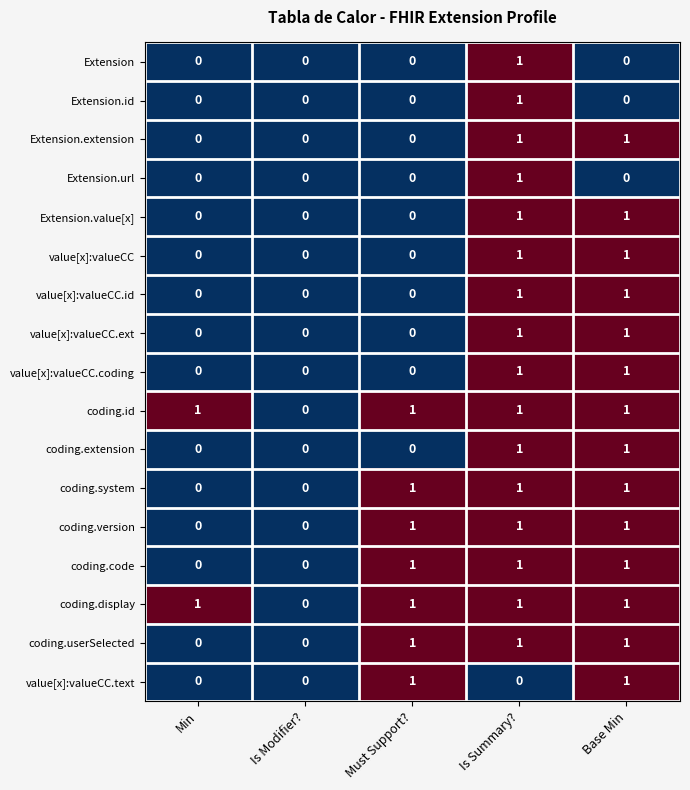

At which category is the sum across all series the highest?

Is Summary?